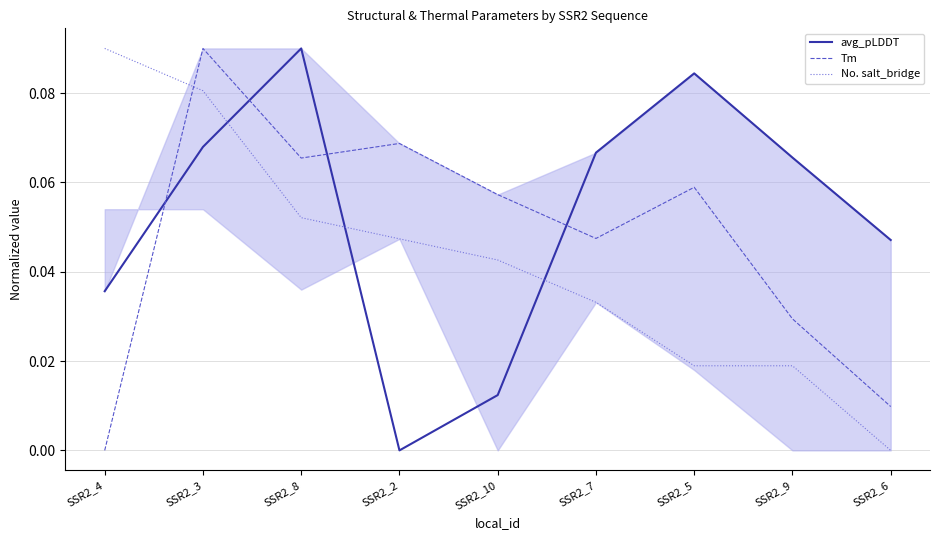

What is the sum of all Tm values?

0.4